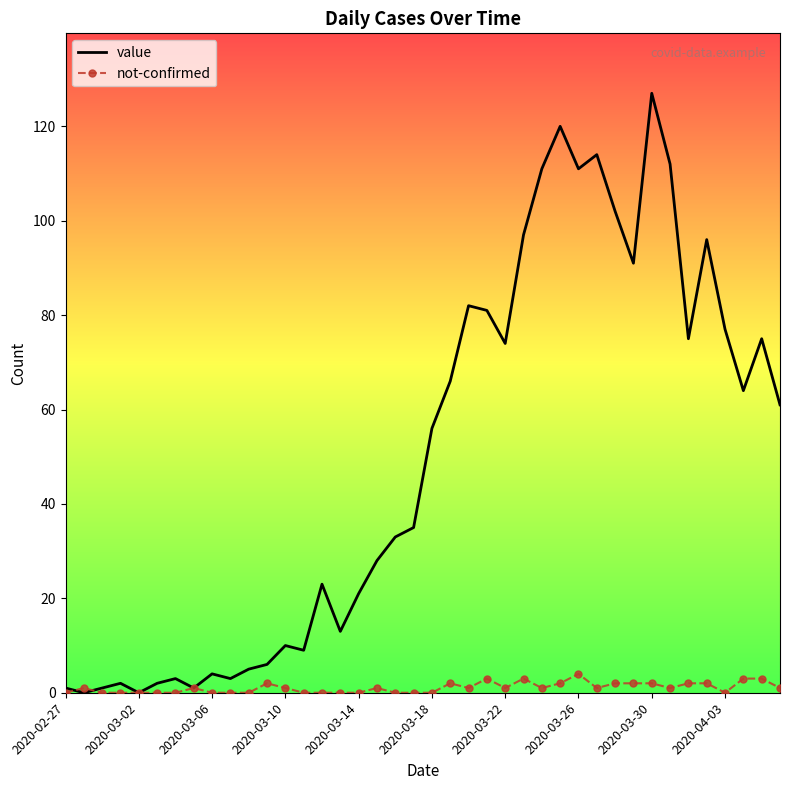

What is the highest value of the not-confirmed series?

4